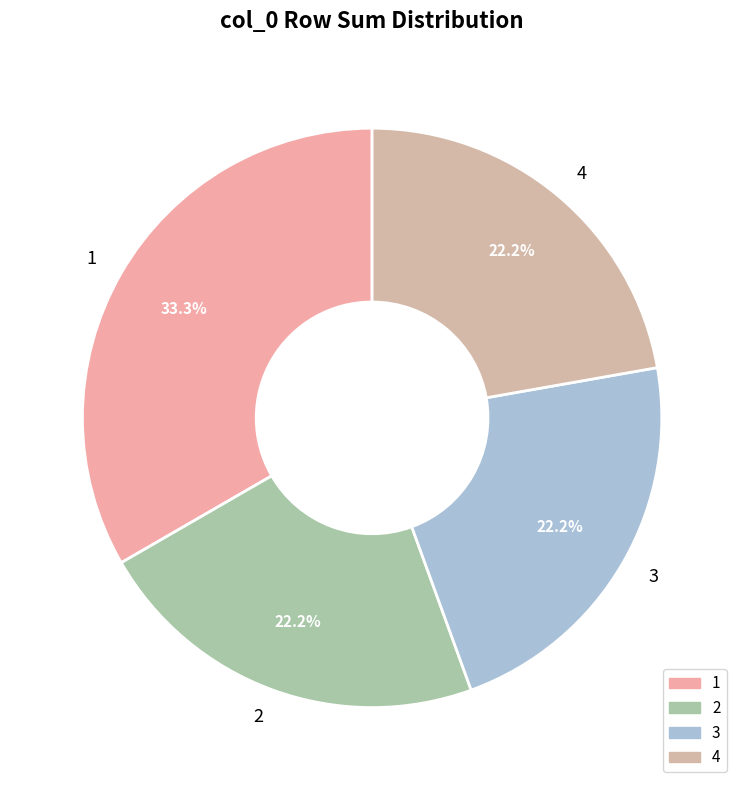

Is it true that 3 is 8% of the pie?

False